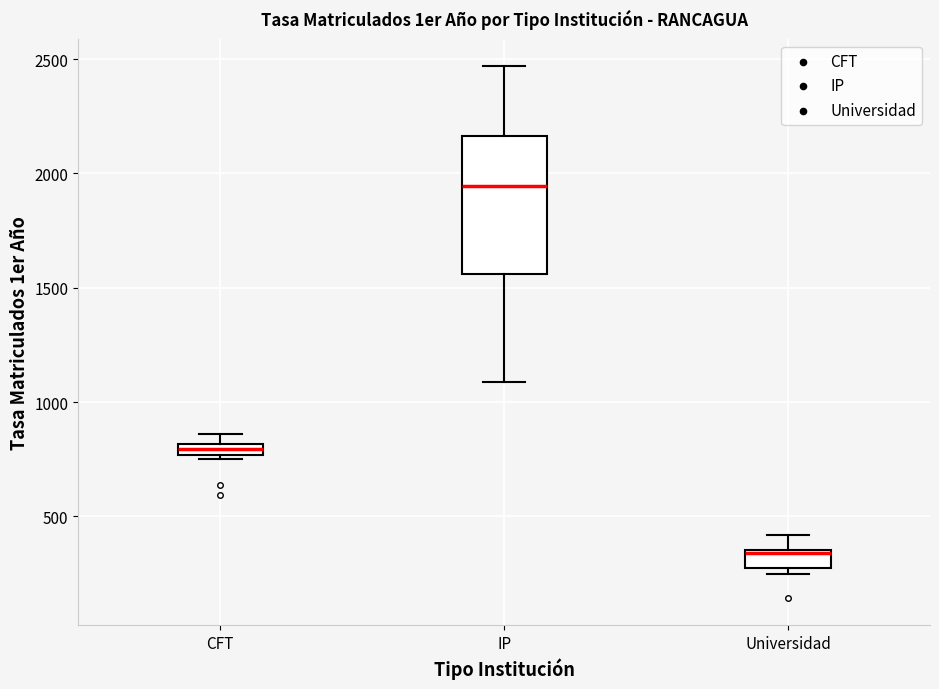

Which box has the highest median line?

IP